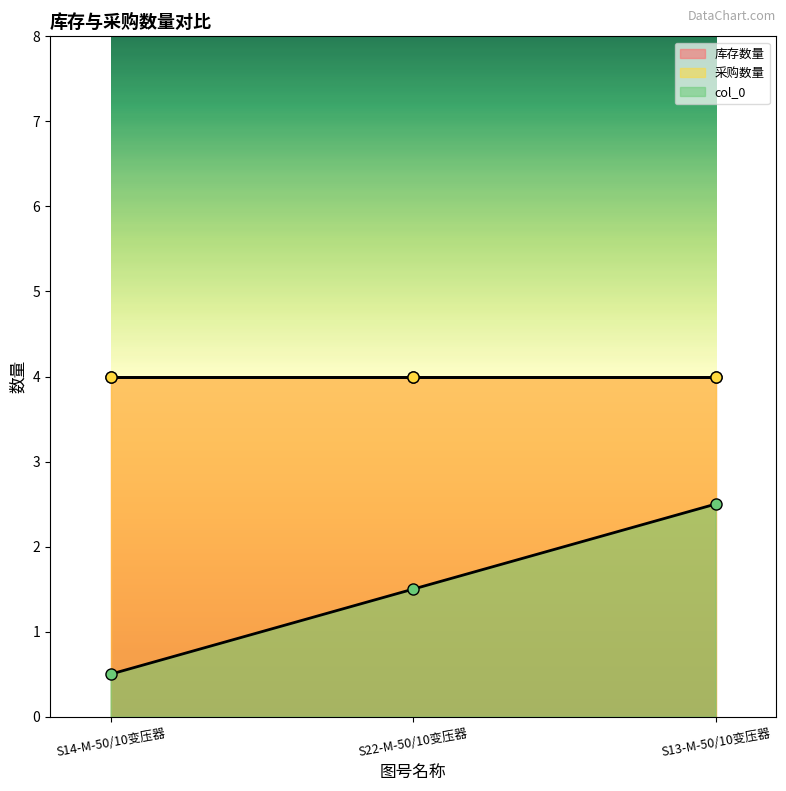

Count the number of data series in this chart.

3